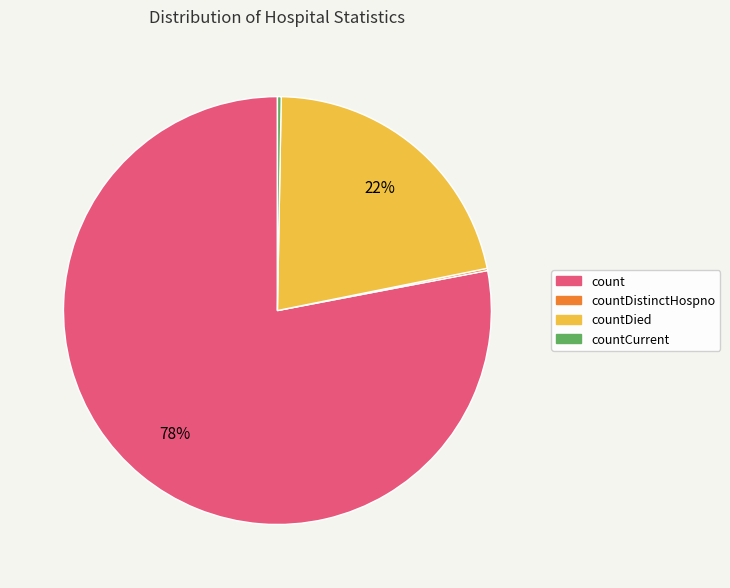

Do countCurrent and countDied together represent more than half of the pie?

No